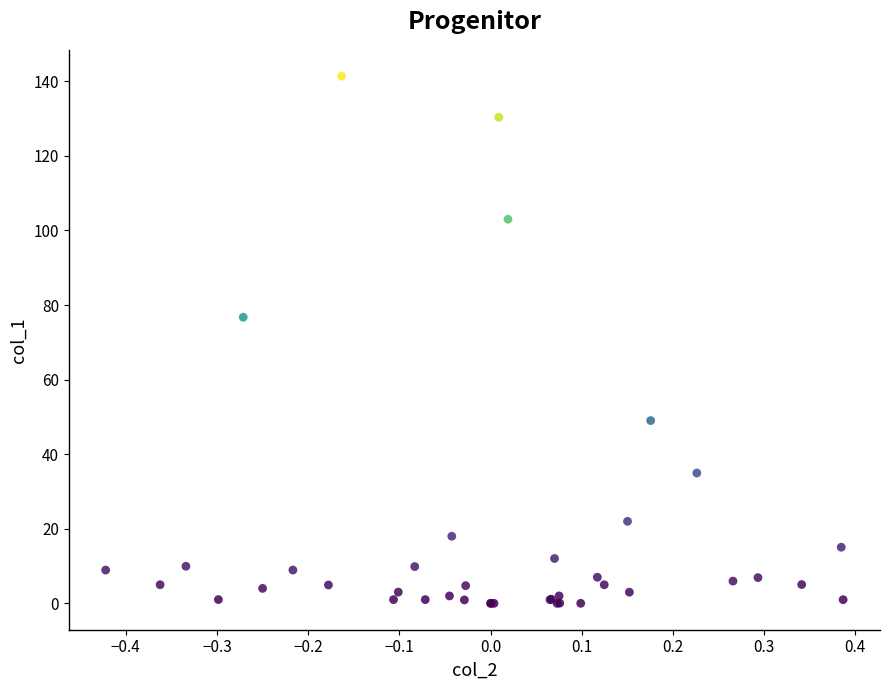

What Y value in the scatter plot is closest to 70?

76.7